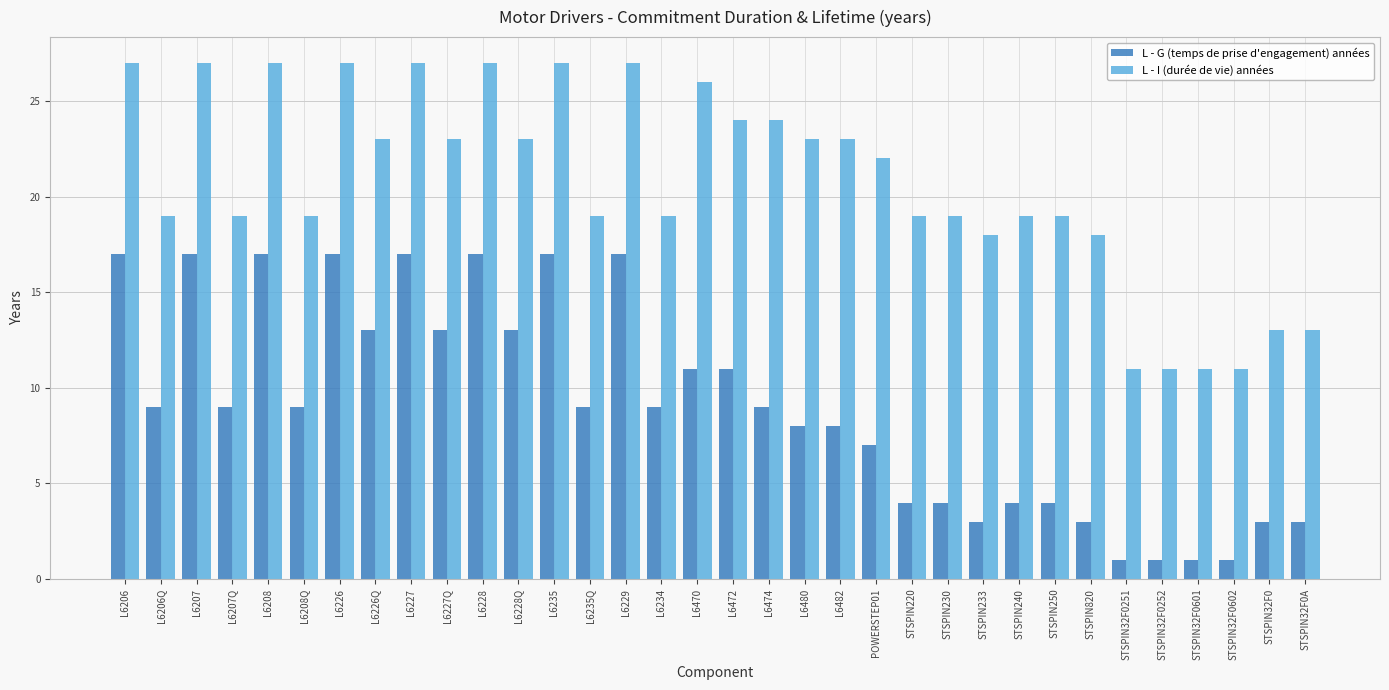

What is the sum of all L - G (temps de prise d'engagement) années values?

306